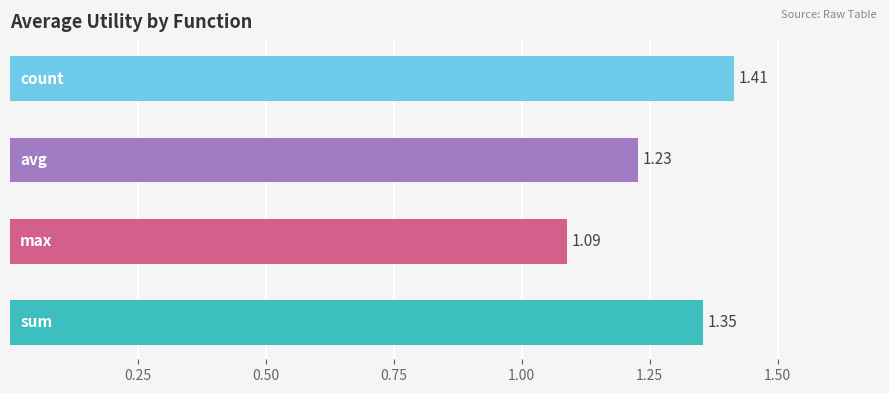

What is the sum of all values?

5.1